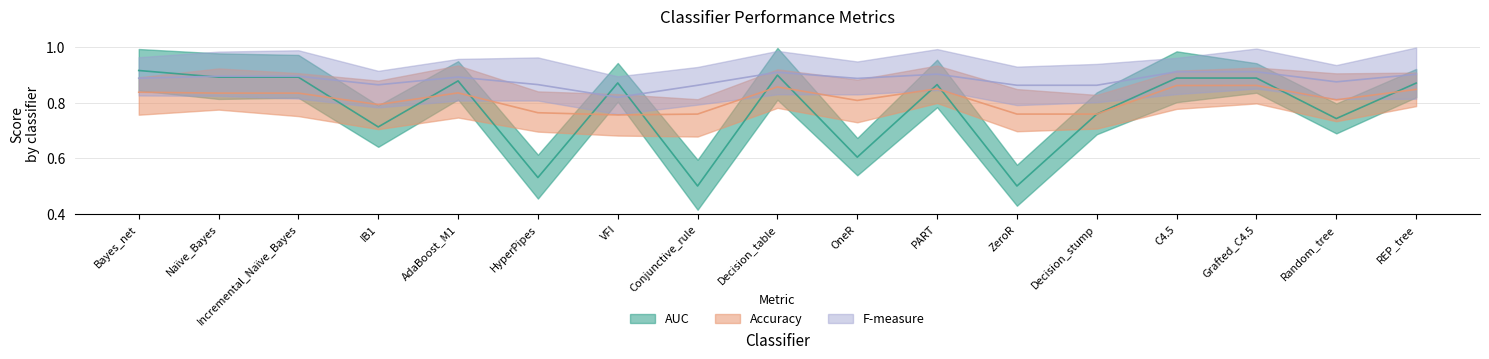

Where is Accuracy nearest to the value 0?

VFI